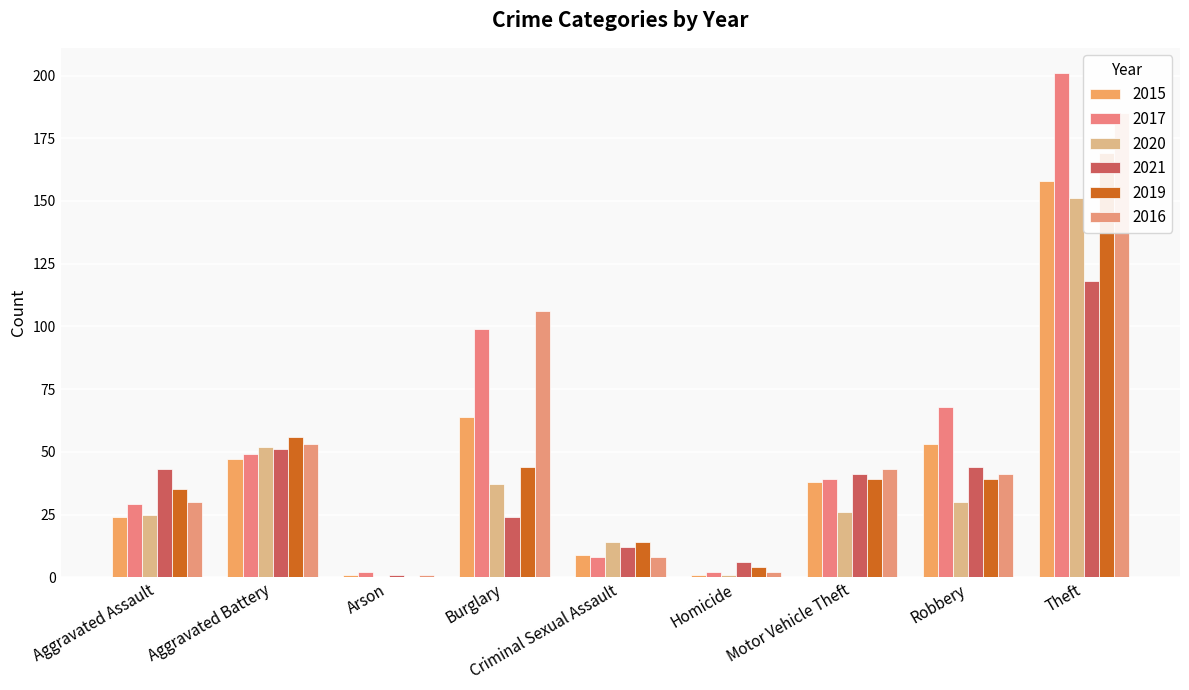

Is it true that 2015 equals 53 at Robbery?

True